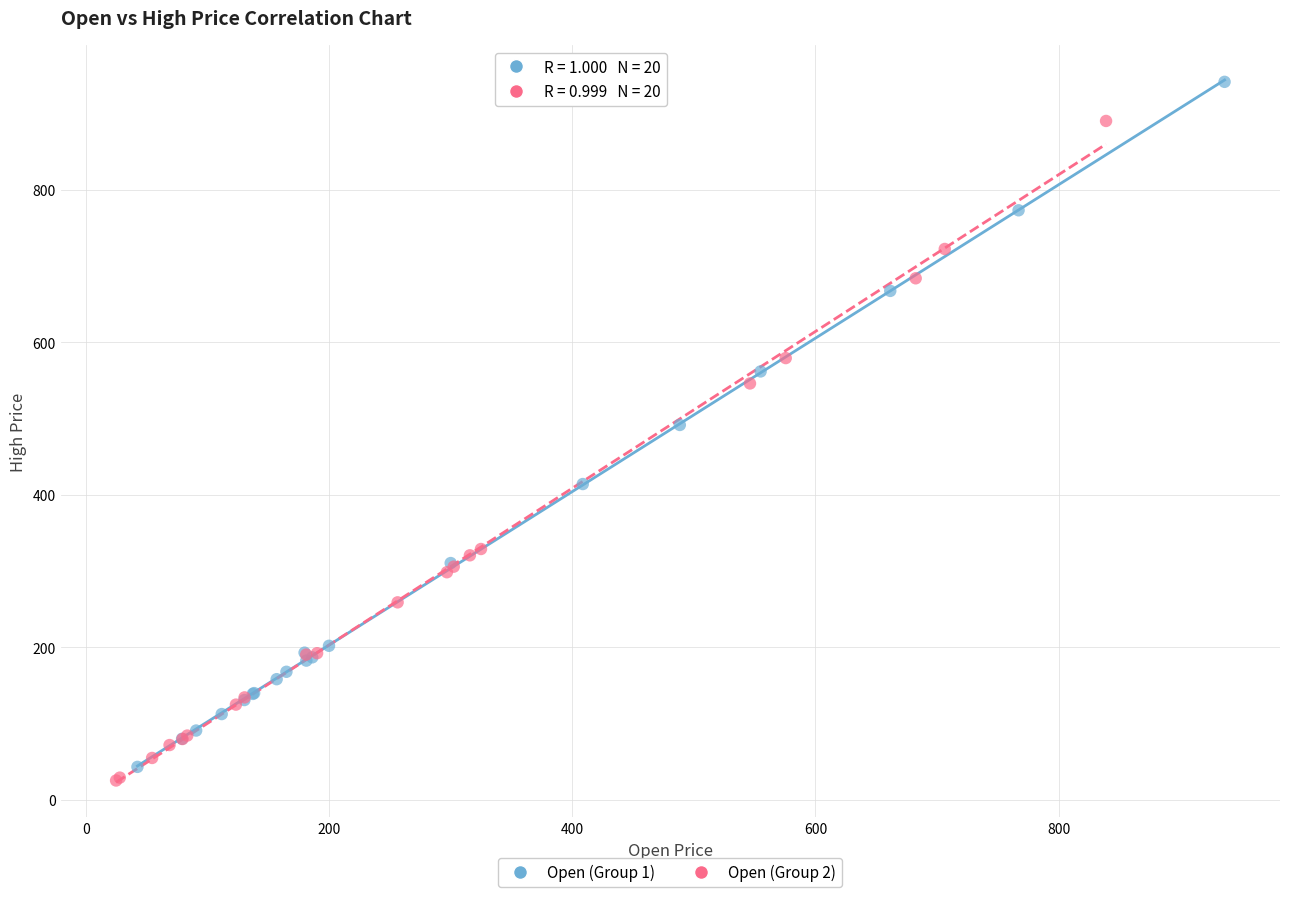

What are all the series names shown in the legend?

Open (Group 1), Open (Group 2)